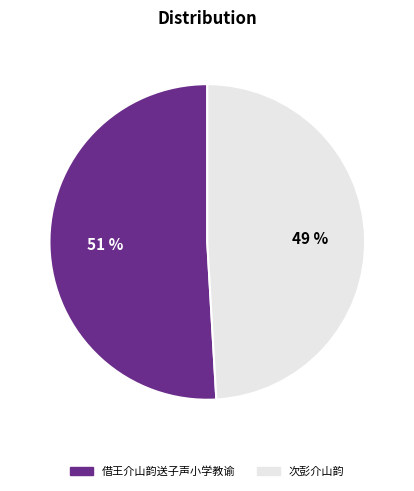

True or false: 次彭介山韵 accounts for 37% of the total.

False